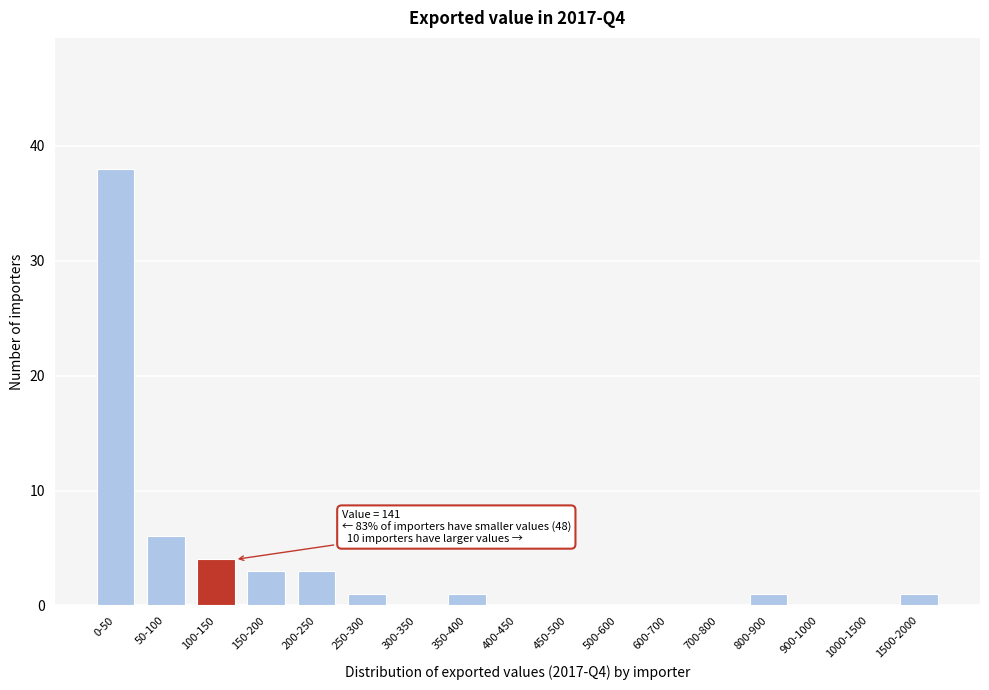

Reading left to right, what are all the values shown in this chart?

0-50=38	50-100=6	100-150=4	150-200=3	200-250=3	250-300=1	300-350=0	350-400=1	400-450=0	450-500=0	500-600=0	600-700=0	700-800=0	800-900=1	900-1000=0	1000-1500=0	1500-2000=1